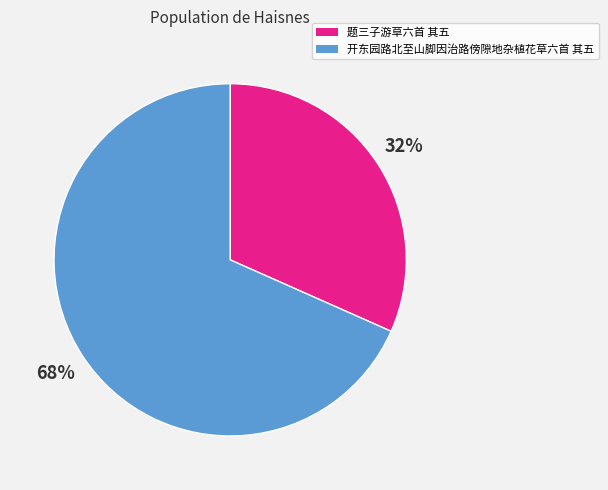

Which slice is the smallest?

题三子游草六首 其五